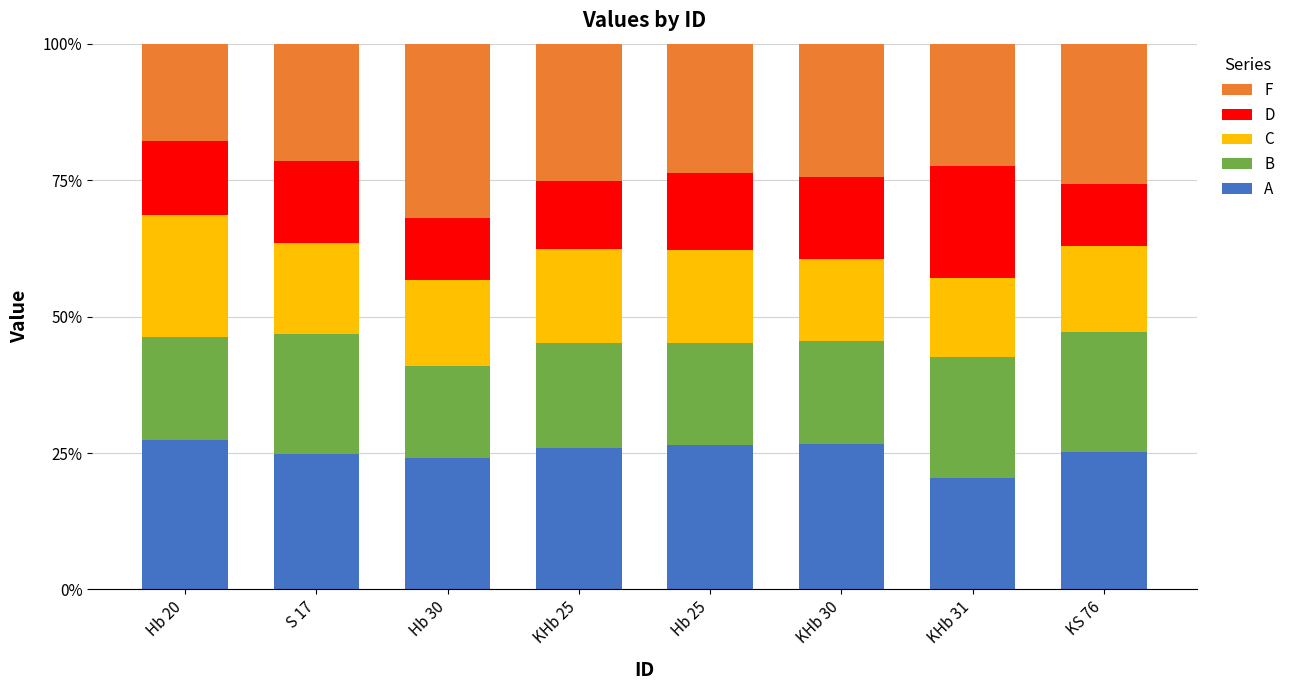

What are all the series names shown in the legend?

F, D, C, B, A